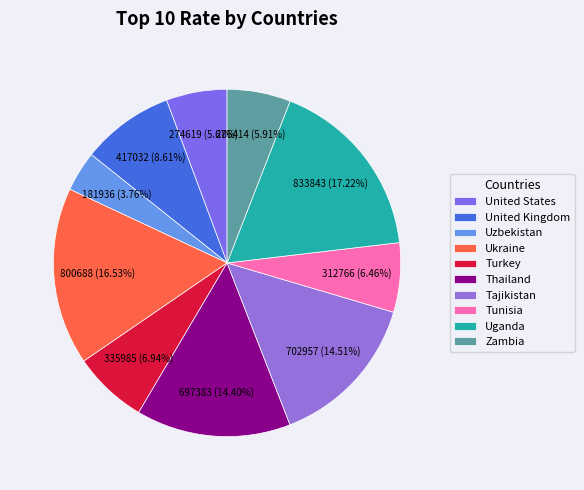

Count the number of slices in the pie.

10